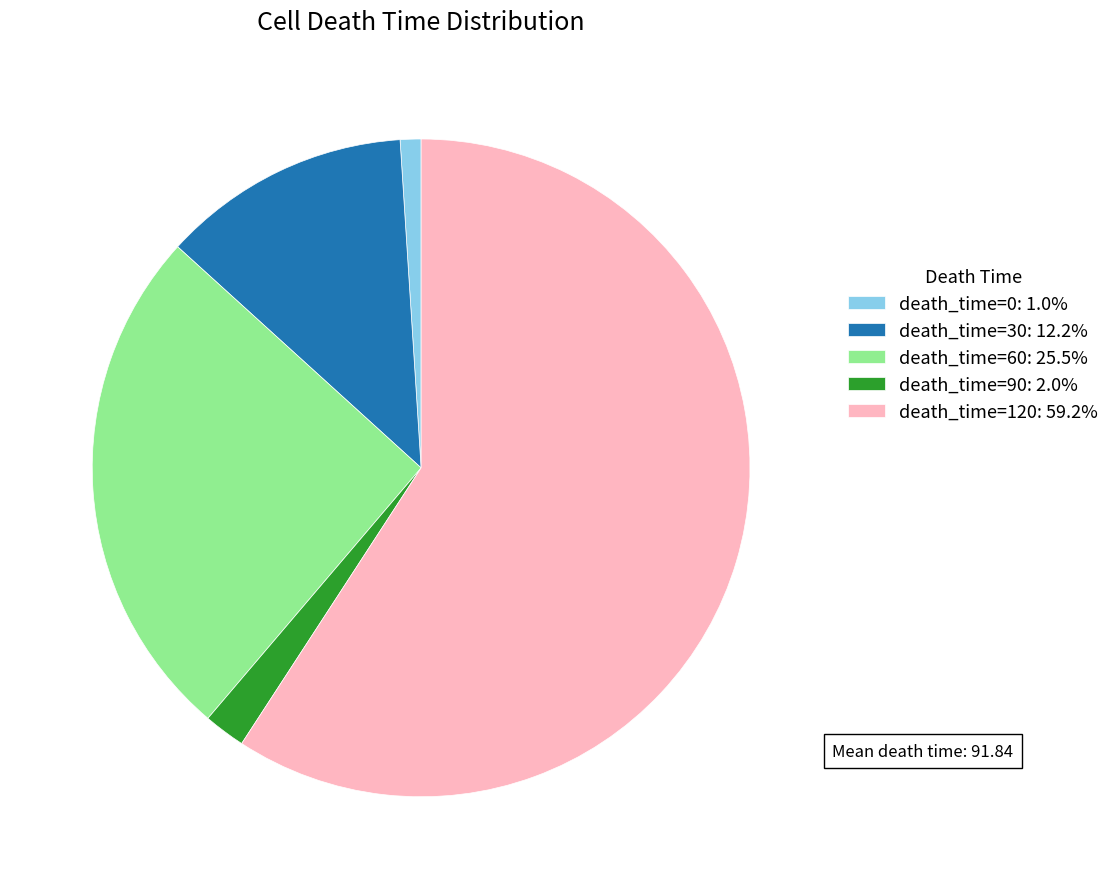

Does any single category account for the majority?

Yes